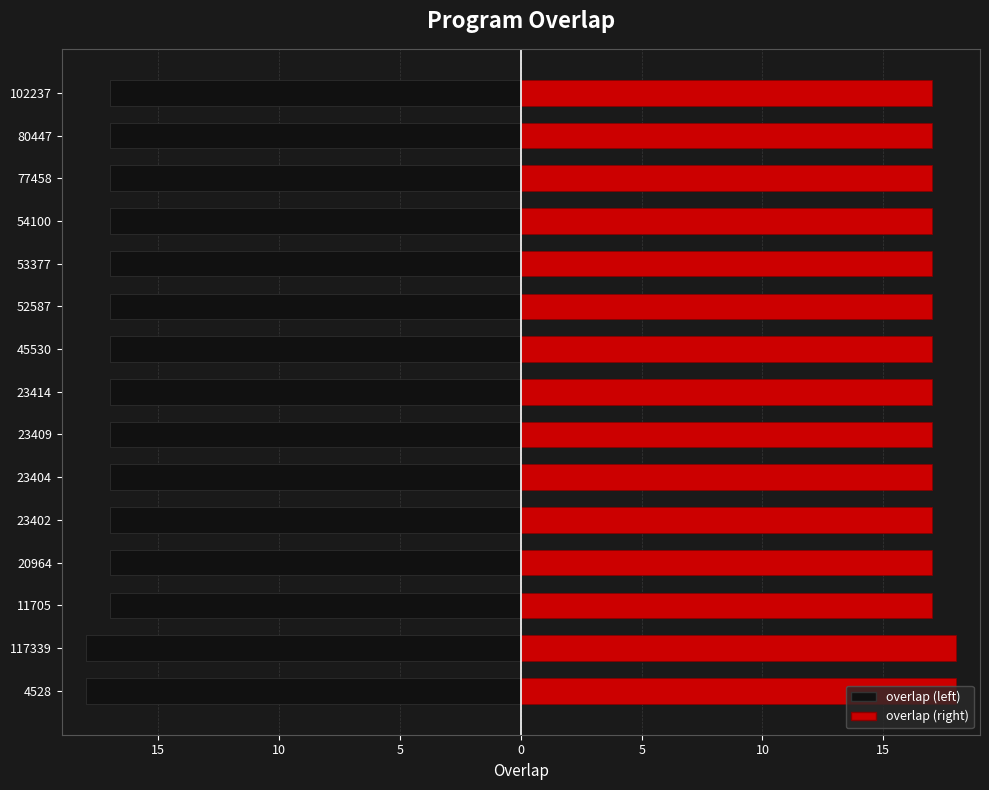

What is the greatest value displayed?

18